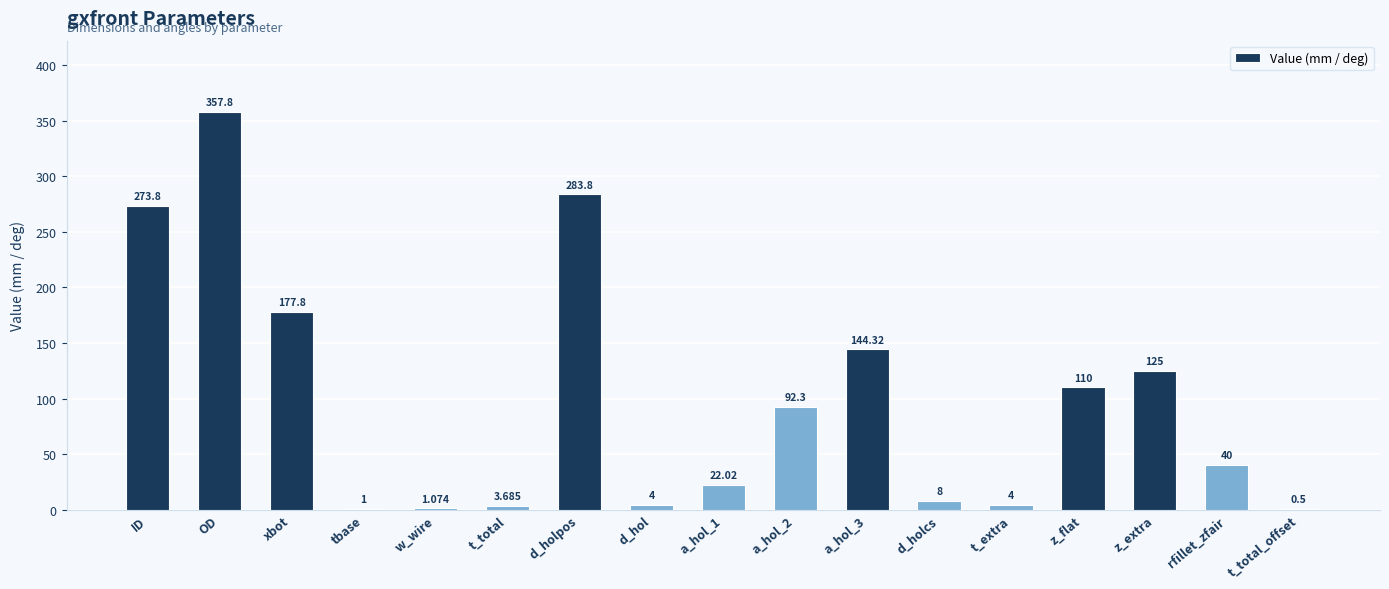

Where is the data nearest to the value 179?

xbot